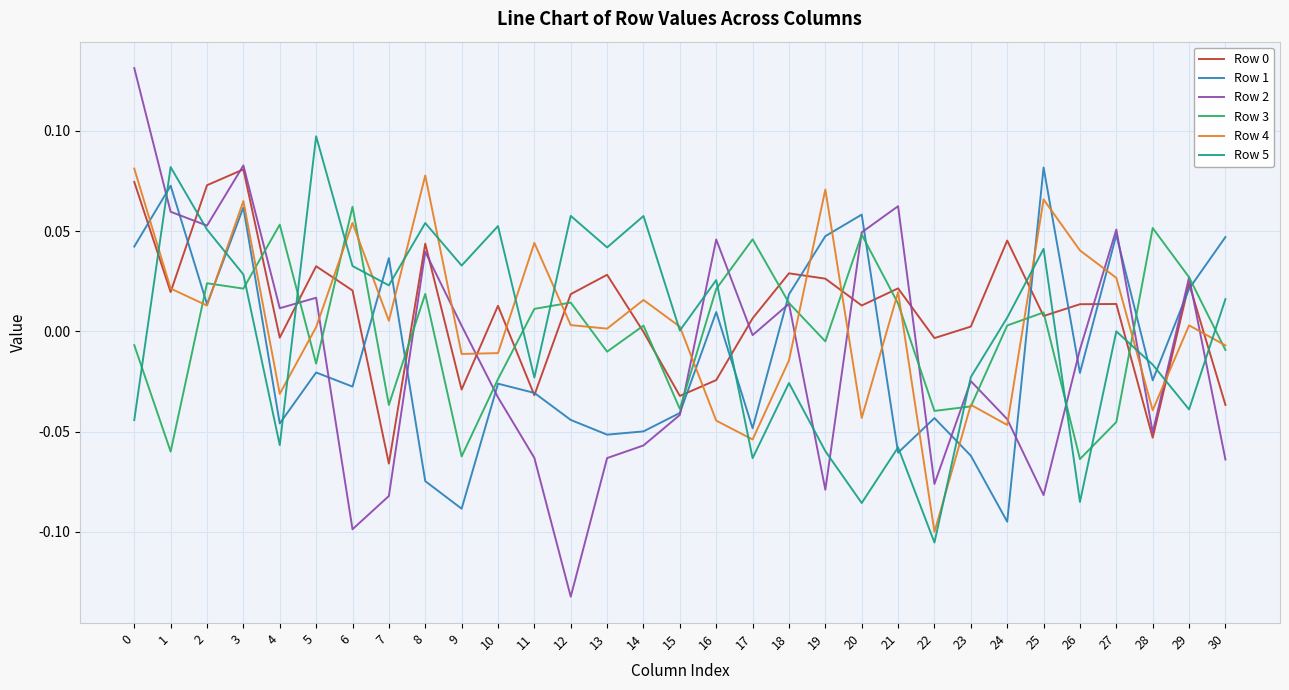

Which series ends up on top after the final intersection of Row 1 and Row 5?

Row 1